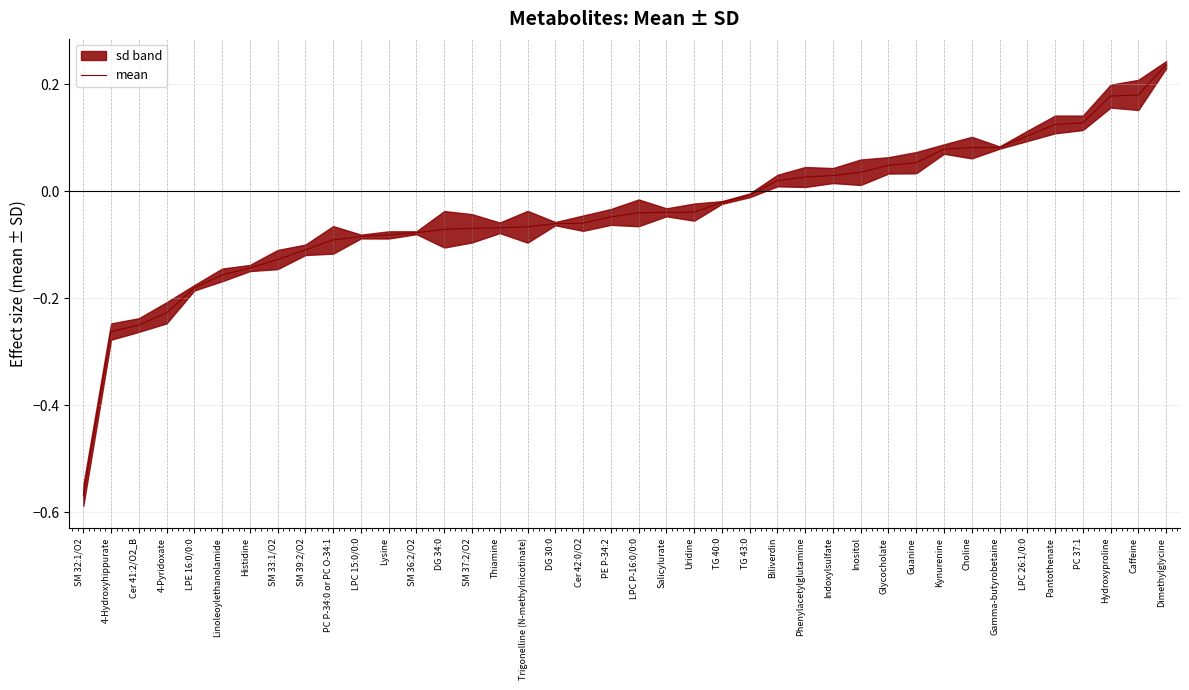

Is it true that the value at DG 30:0 is -0.1?

True